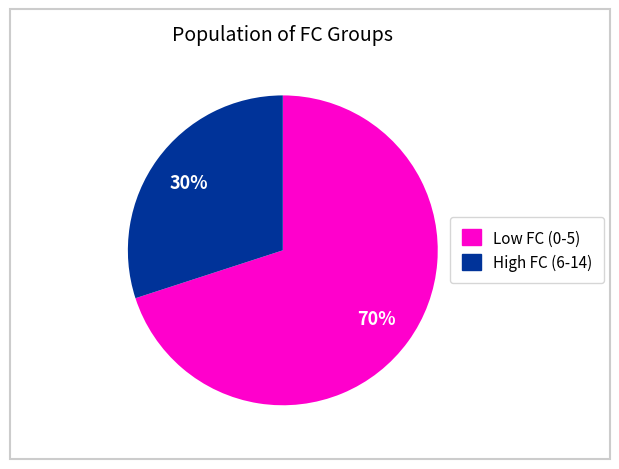

To the nearest percent, what is the average slice percentage?

50%